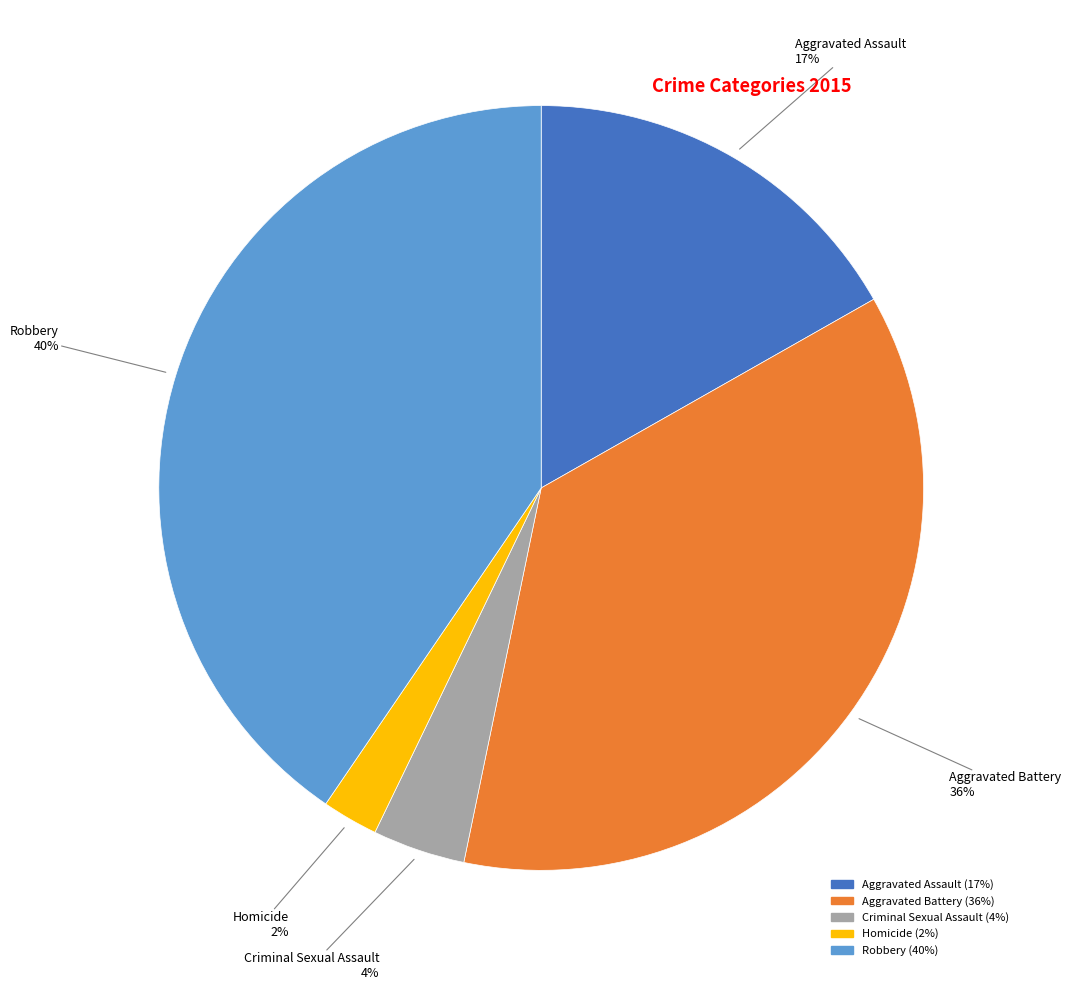

Do Robbery and Criminal Sexual Assault together represent more than half of the pie?

No